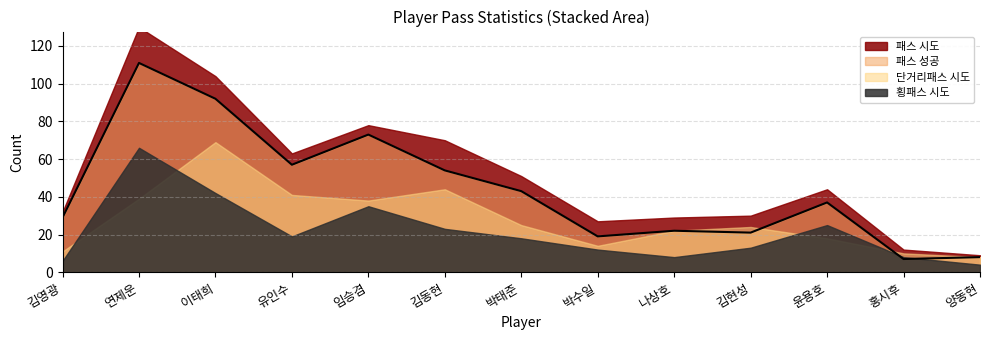

What is the label of the 11th point from the left?

윤용호